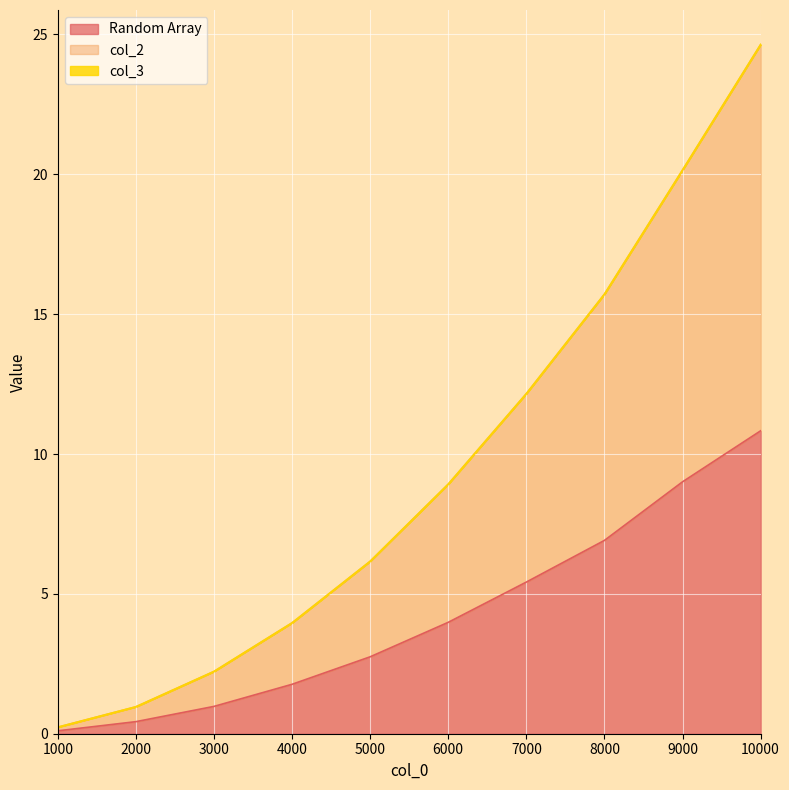

What is the sum of all col_2 values?

95.1